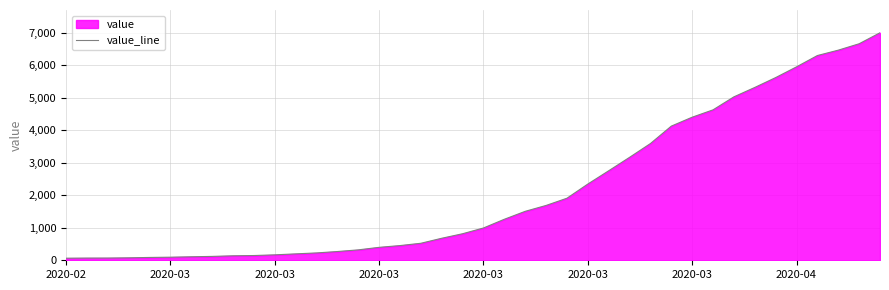

The value at 2020-03 is 76. True or false?

True